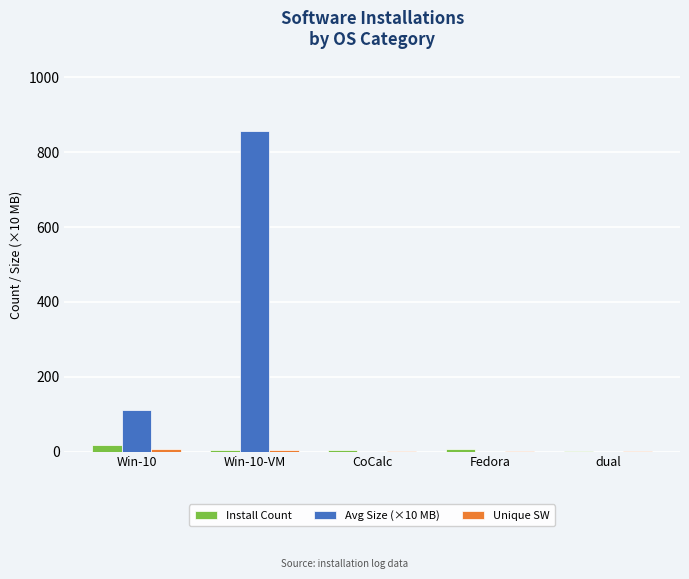

What is the average value of the Avg Size (×10 MB) series?

193.4